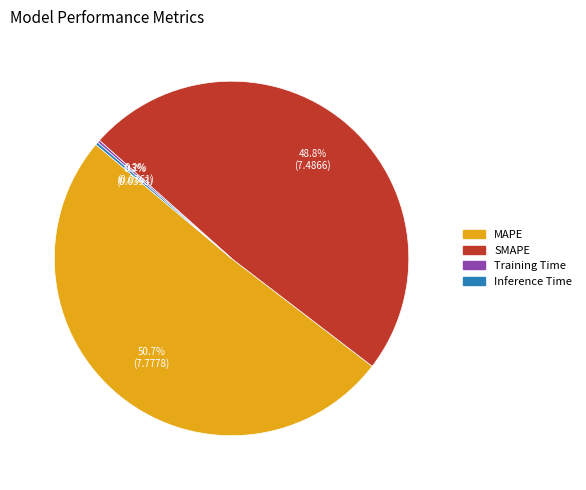

What percentage is the MAPE slice, to the nearest percent?

51%